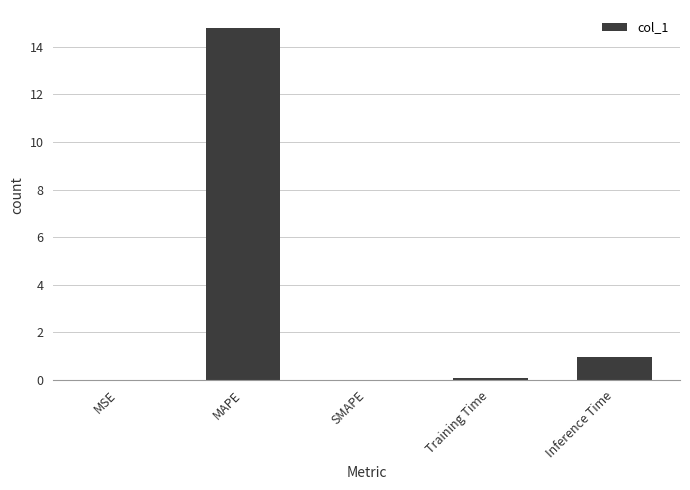

Which label corresponds to the largest value in the chart?

MAPE